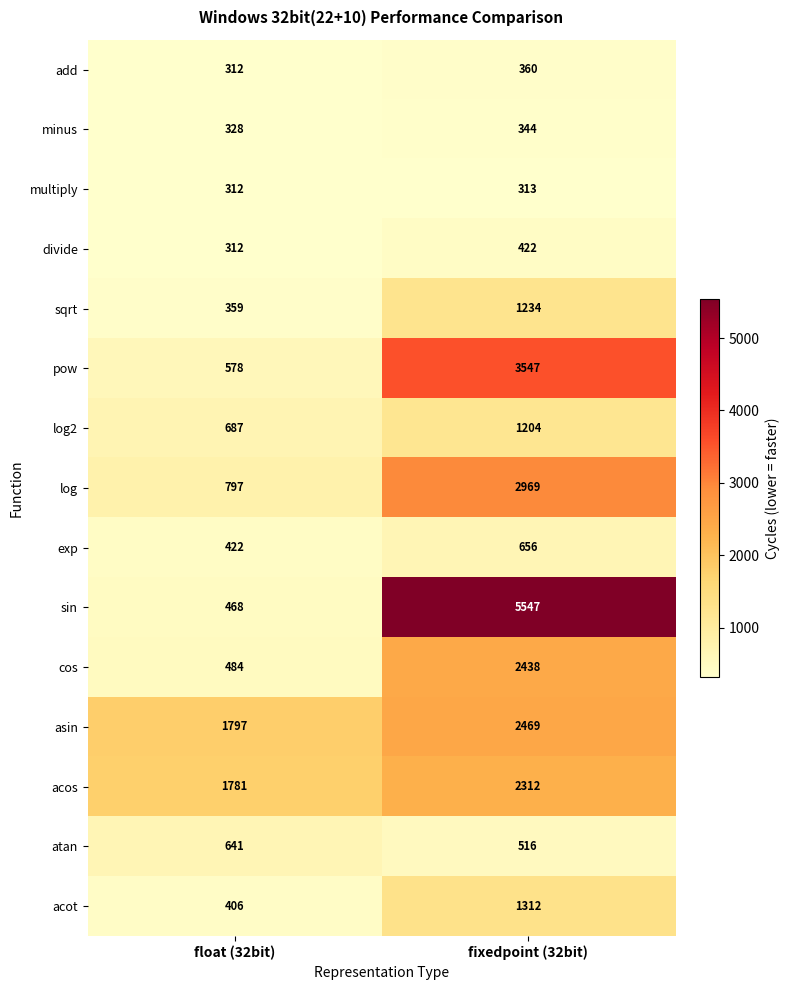

What is the difference between the maximum and minimum values in the sqrt series?

875